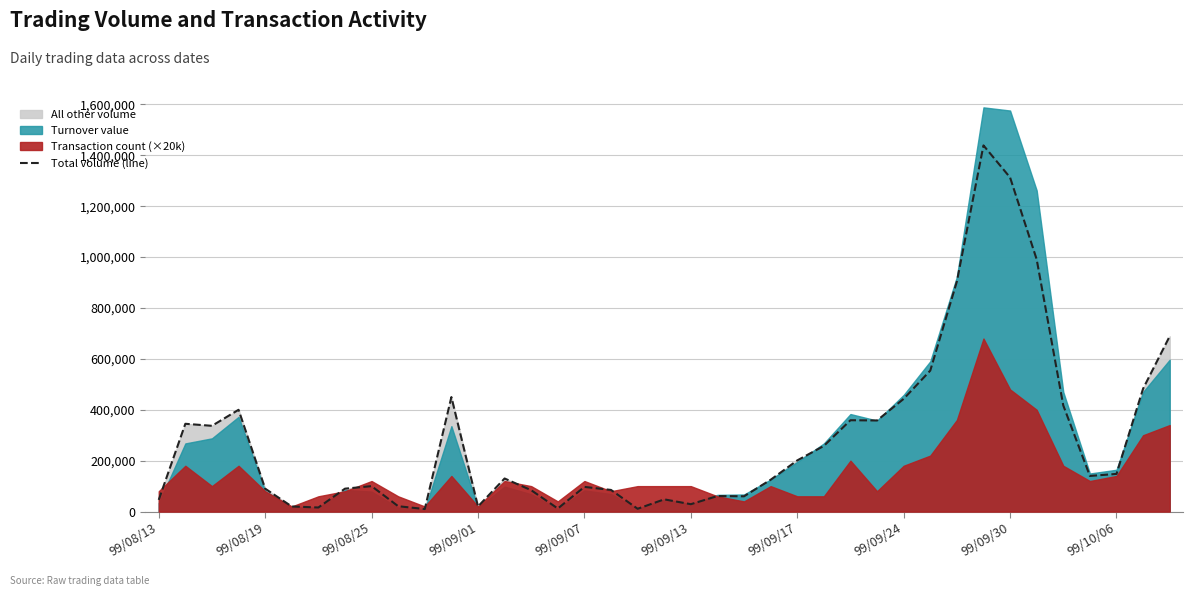

Where is the data nearest to the value 724500?

38